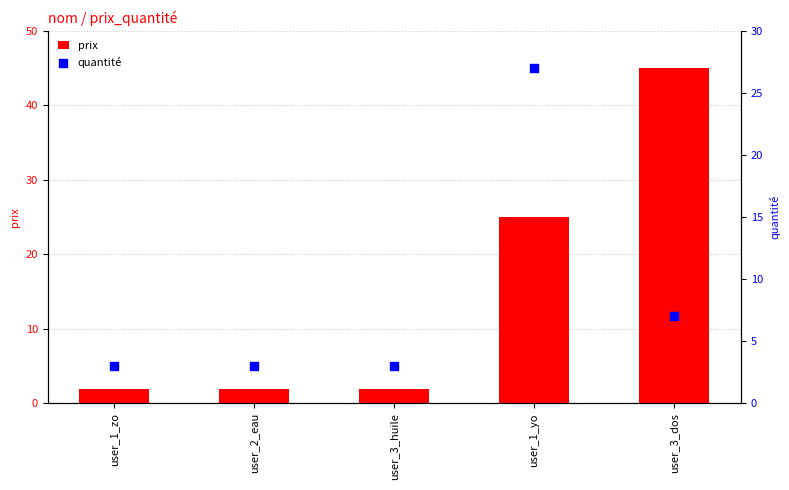

What is the total value across all series at user_2_eau?

5